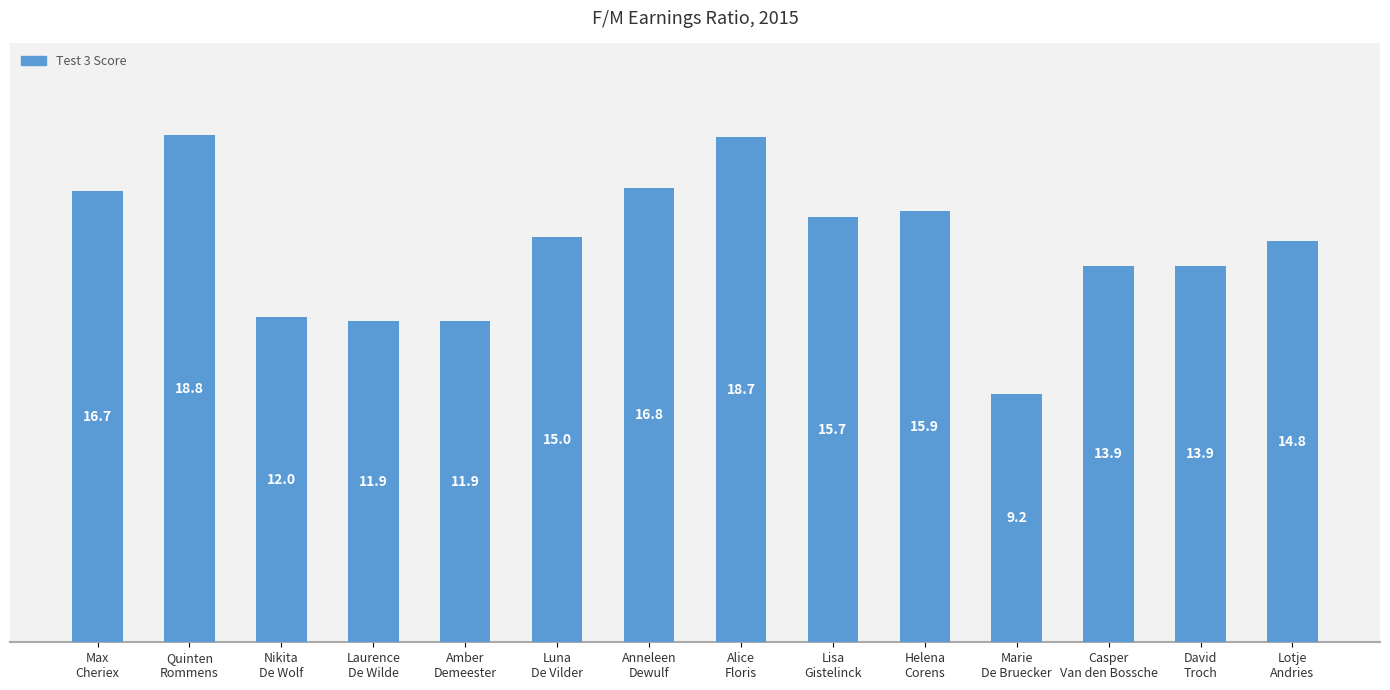

What is the sum of all values?

205.4